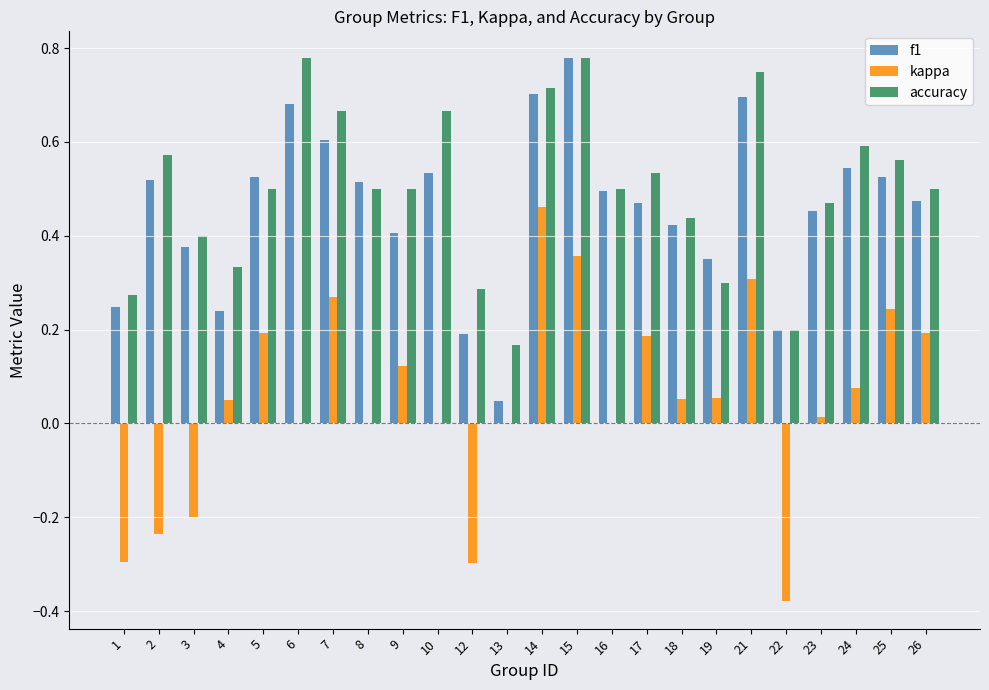

How many accuracy values are between 0 and 1?

24